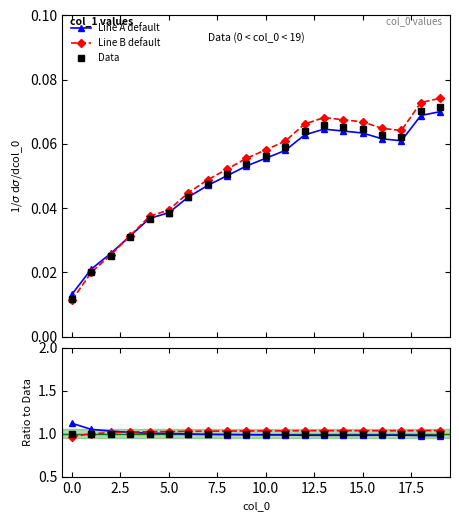

What is the label of the 6th point from the right?

14